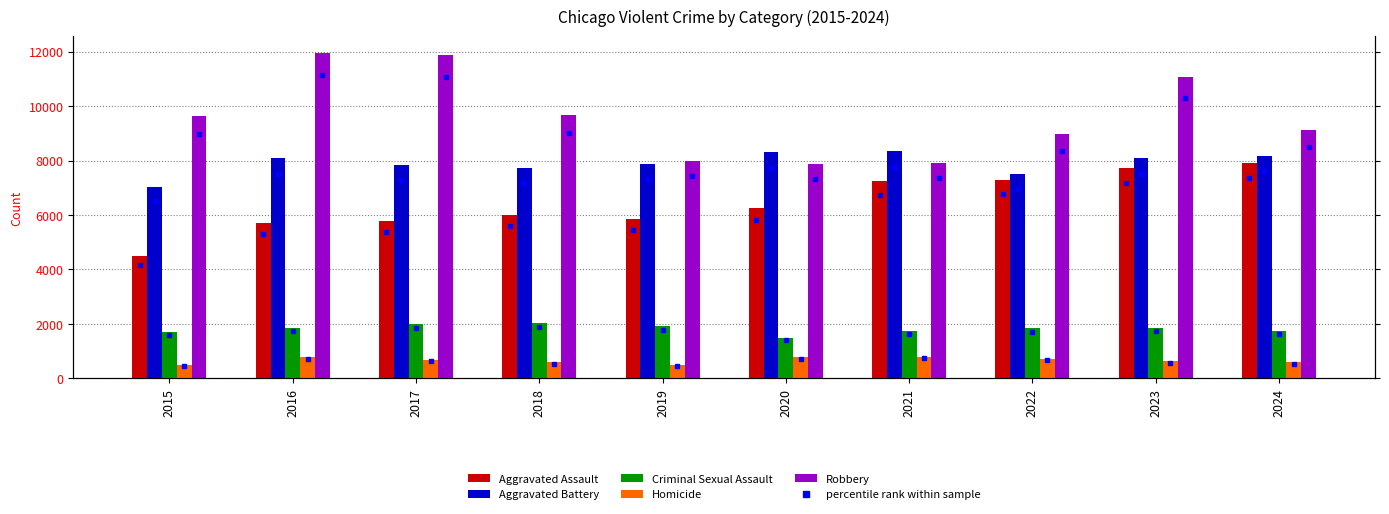

Reading left to right, extract all data points from this chart.

Aggravated Assault: 2015=4480	2016=5713	2017=5793	2018=6002	2019=5841	2020=6265	2021=7242	2022=7281	2023=7712	2024=7900
Aggravated Battery: 2015=7018	2016=8085	2017=7845	2018=7734	2019=7858	2020=8320	2021=8346	2022=7494	2023=8079	2024=8178
Criminal Sexual Assault: 2015=1707	2016=1868	2017=1992	2018=2048	2019=1929	2020=1501	2021=1752	2022=1834	2023=1863	2024=1756
Homicide: 2015=496	2016=786	2017=672	2018=588	2019=499	2020=787	2021=805	2022=727	2023=629	2024=587
Robbery: 2015=9638	2016=11960	2017=11881	2018=9681	2019=7995	2020=7855	2021=7920	2022=8965	2023=11053	2024=9125